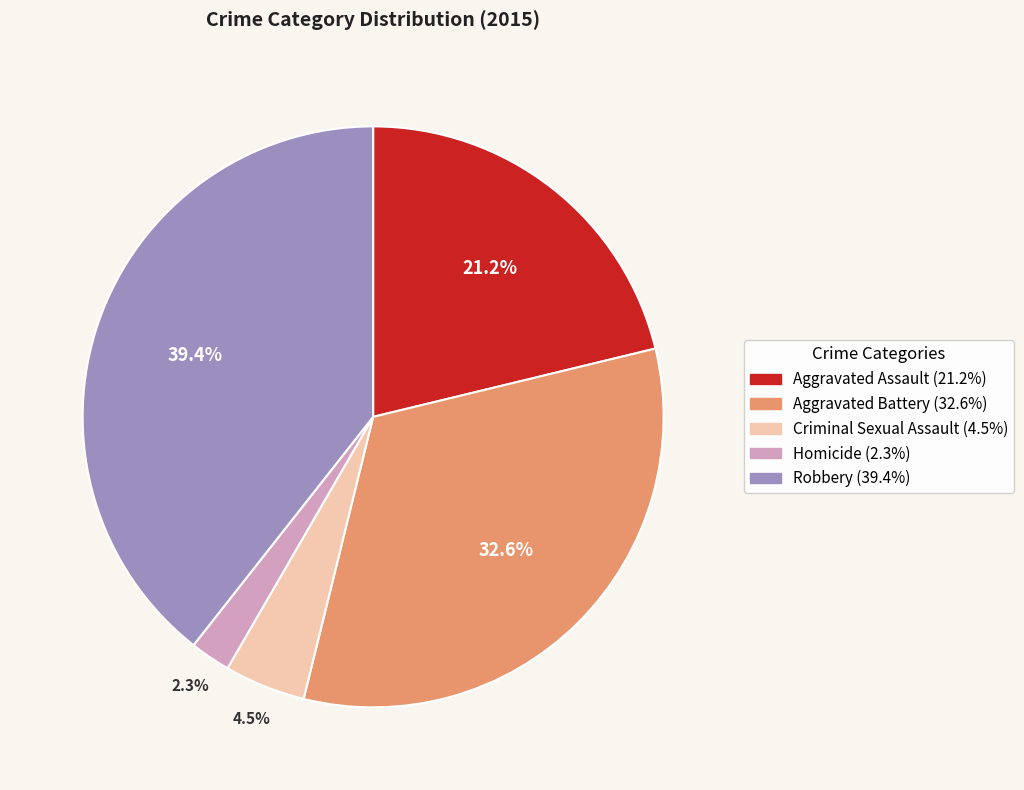

Combined, do Homicide and Robbery account for over 50%?

No